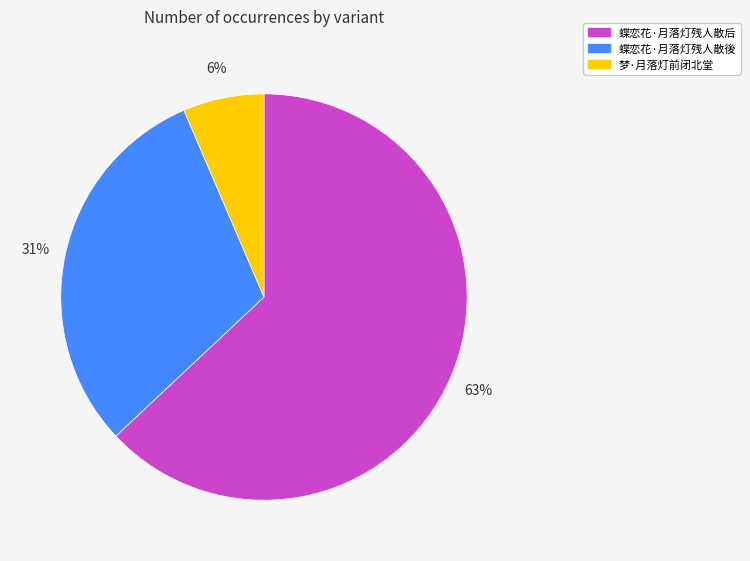

Does 梦·月落灯前闭北堂 represent more than half of the total?

No